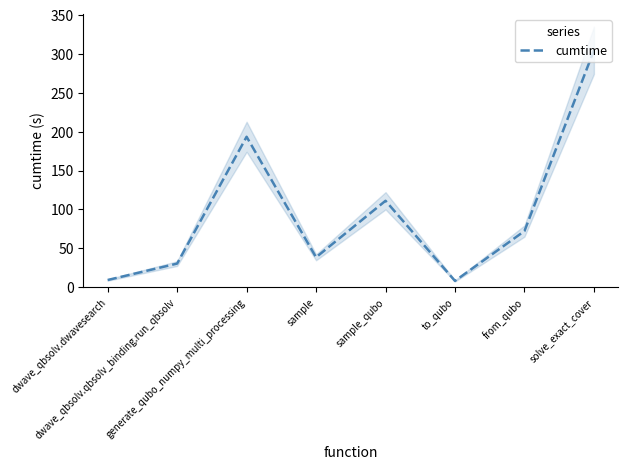

Is it true that the value at dwave_qbsolv.qbsolv_binding.run_qbsolv is 30.3?

True